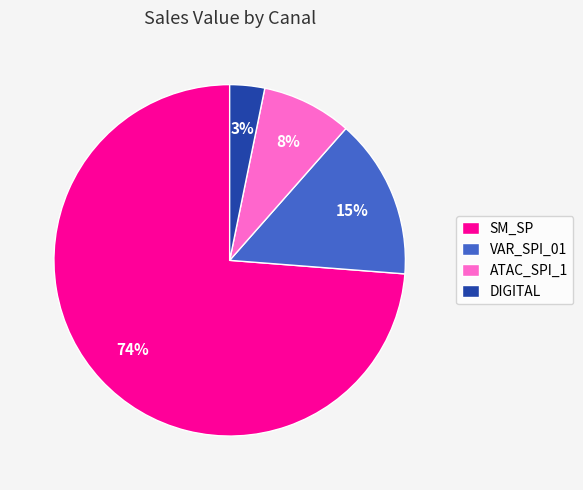

Between VAR_SPI_01 and SM_SP, which is larger?

SM_SP